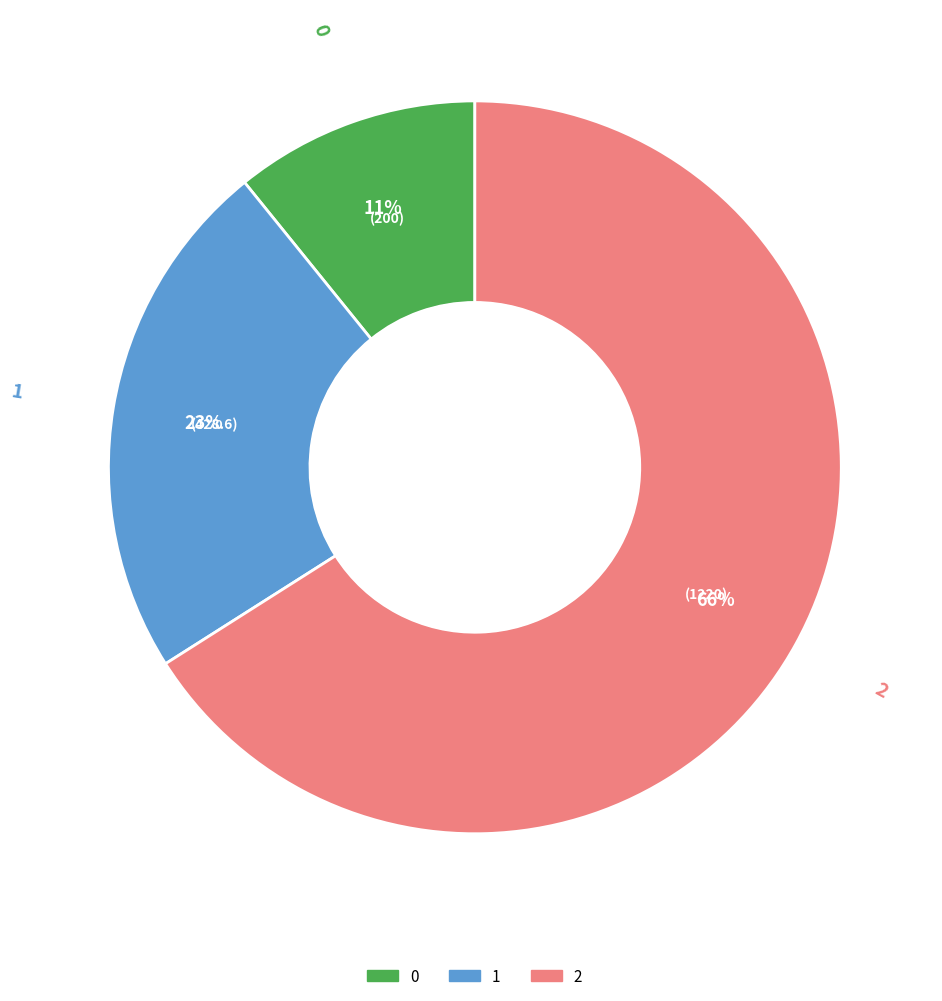

Is it true that 2 is 66% of the pie?

True